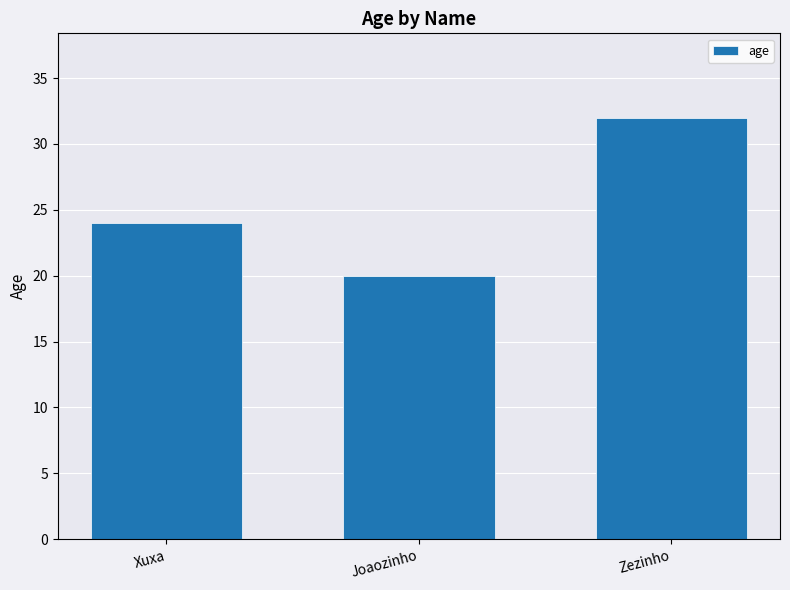

Are the bars horizontal?

No